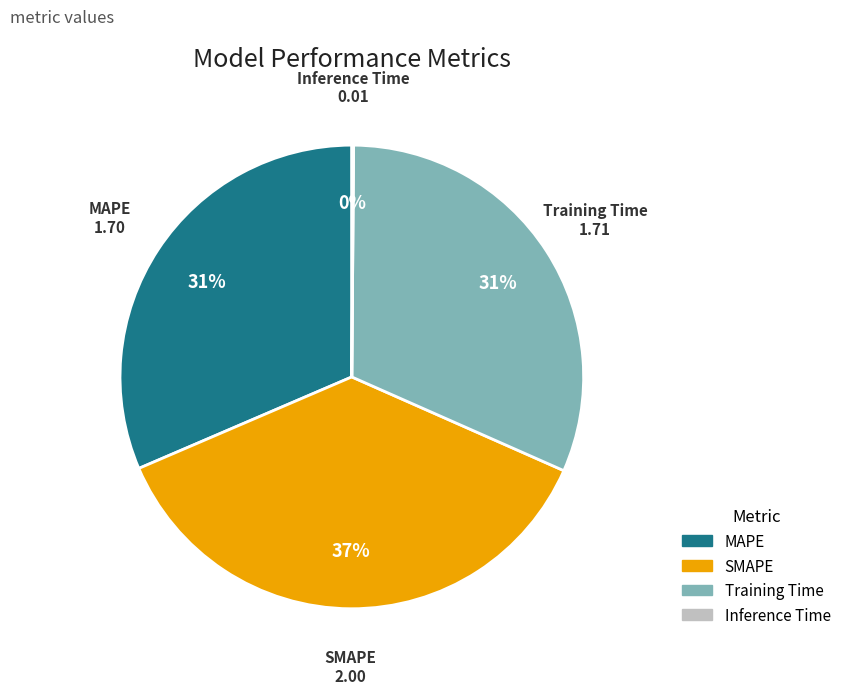

Is there a majority slice in this chart?

No